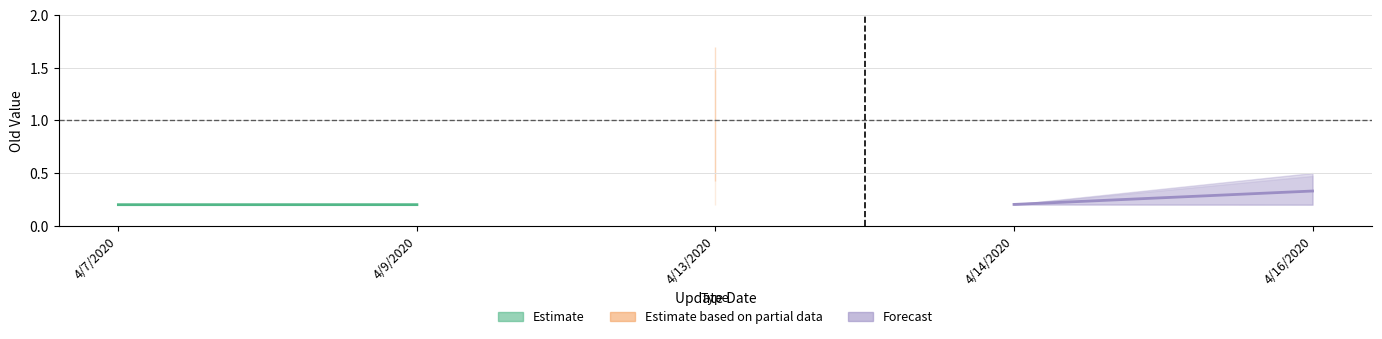

Reading left to right, list all the values displayed in this chart.

Old value (estimate): 0.2	0.2
Old value (forecast): 0.2	0.3